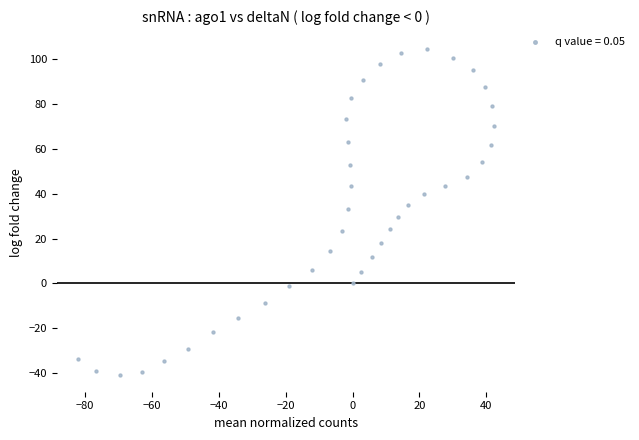

What is the range of X values (max minus min)?

124.4